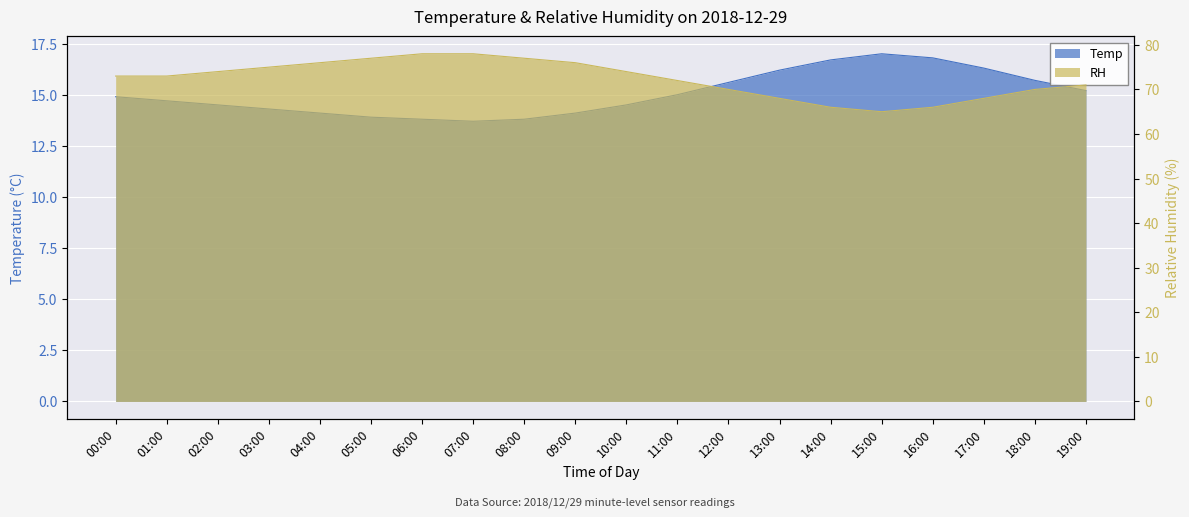

What is the value of the Temp point at the 10th from the left?

14.1